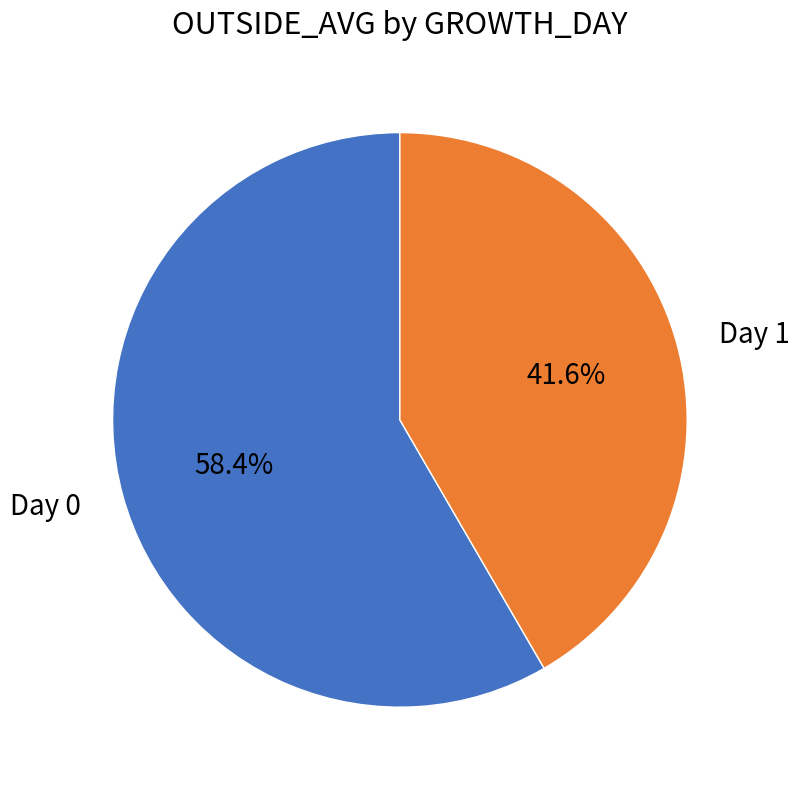

How many segments does this pie chart have?

2